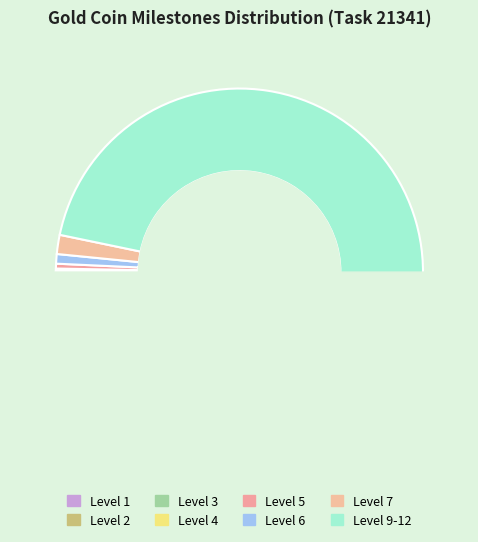

Which slice is the smallest?

1